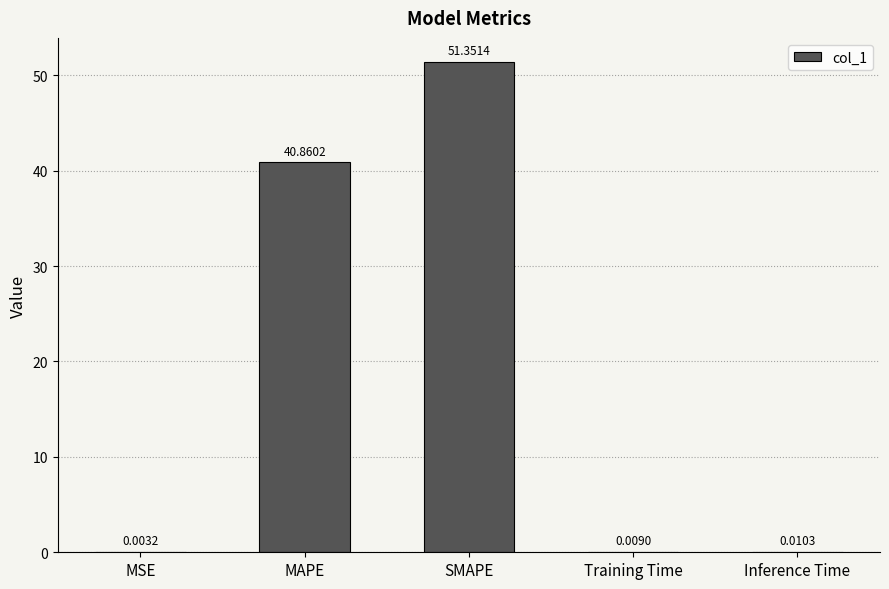

What is the change in value from MAPE to Inference Time?

-40.8